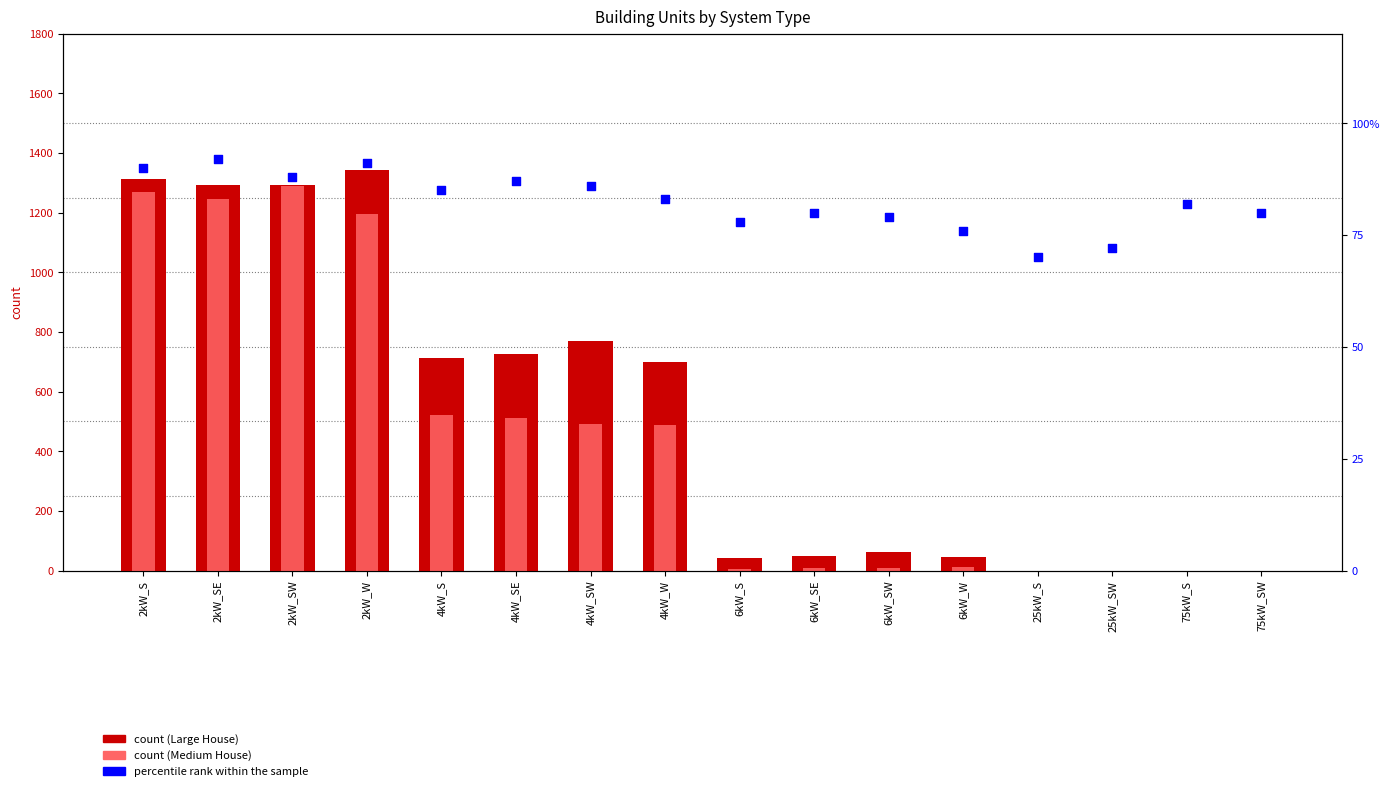

Is the value of Medium House at 2kW_SW greater than the value of percentile rank within the sample at 6kW_SW?

Yes